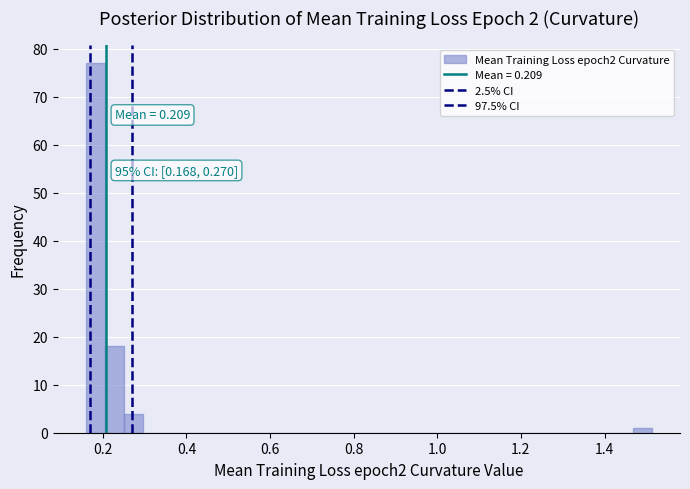

Around what value on the x-axis is the tallest bar? Give the approximate position of its centre, as read against the axis.

0.18